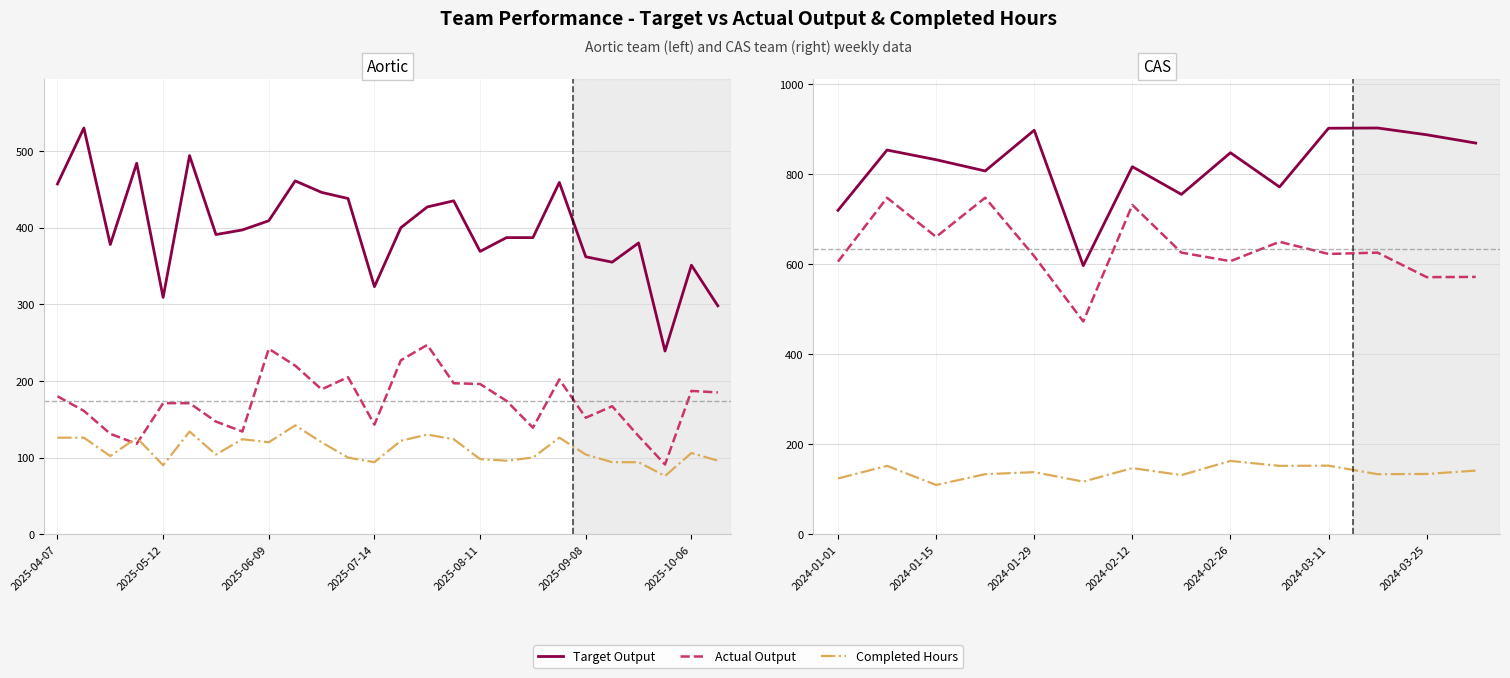

Which series has the largest total across all categories?

Target Output